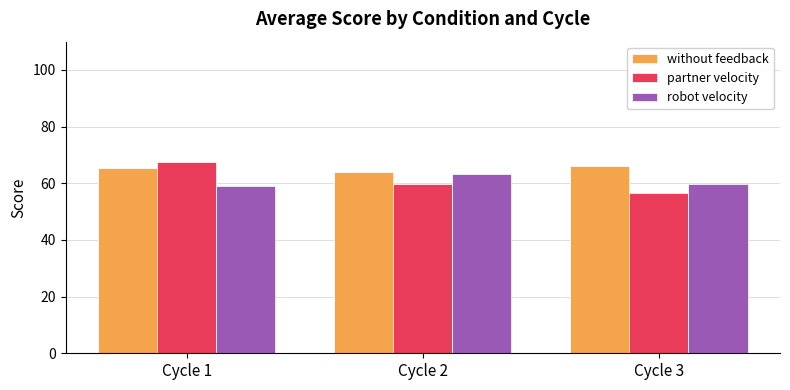

The robot velocity series shows 96.4 at Cycle 1. True or false?

False